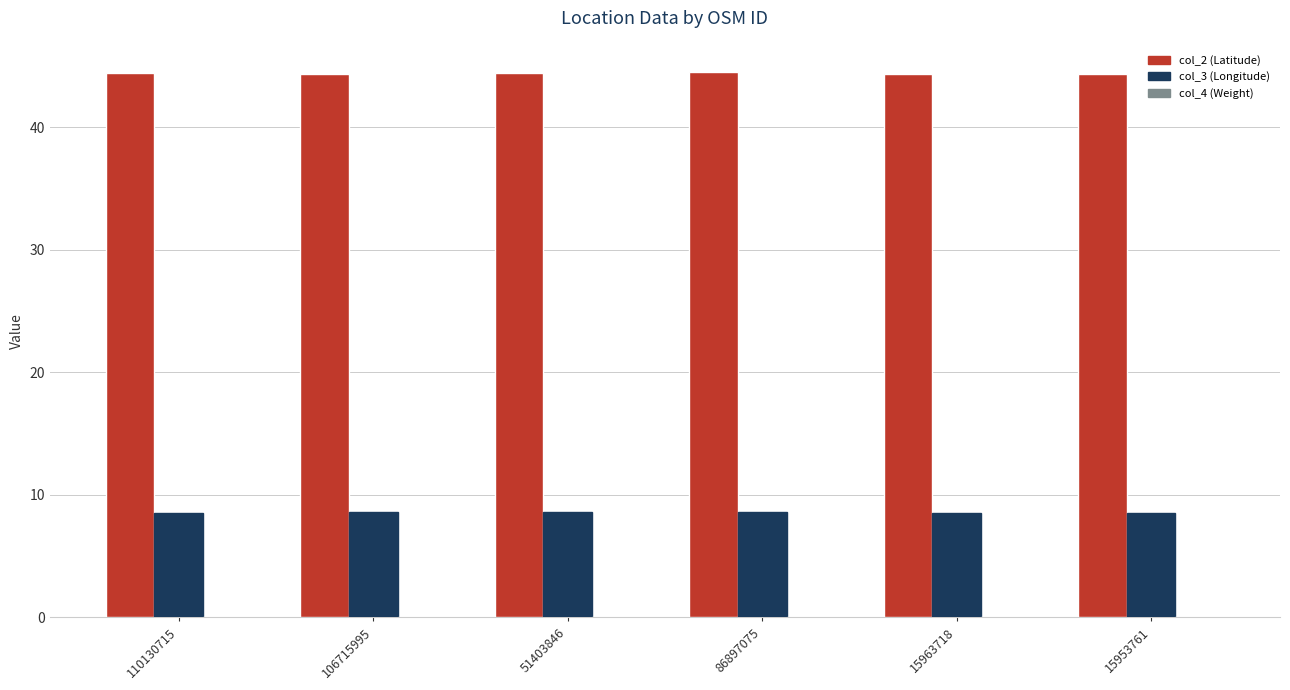

The col_2 (Latitude) series shows 70.4 at 86897075. True or false?

False